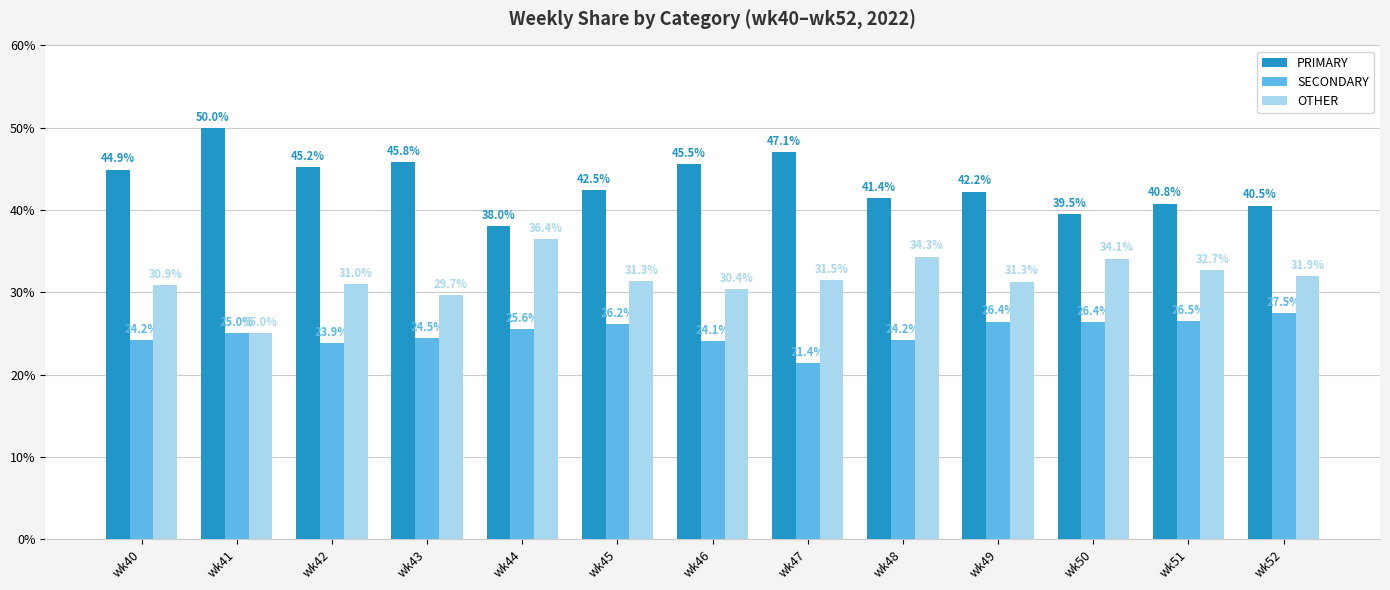

What is the minimum value shown in the chart?

21.4